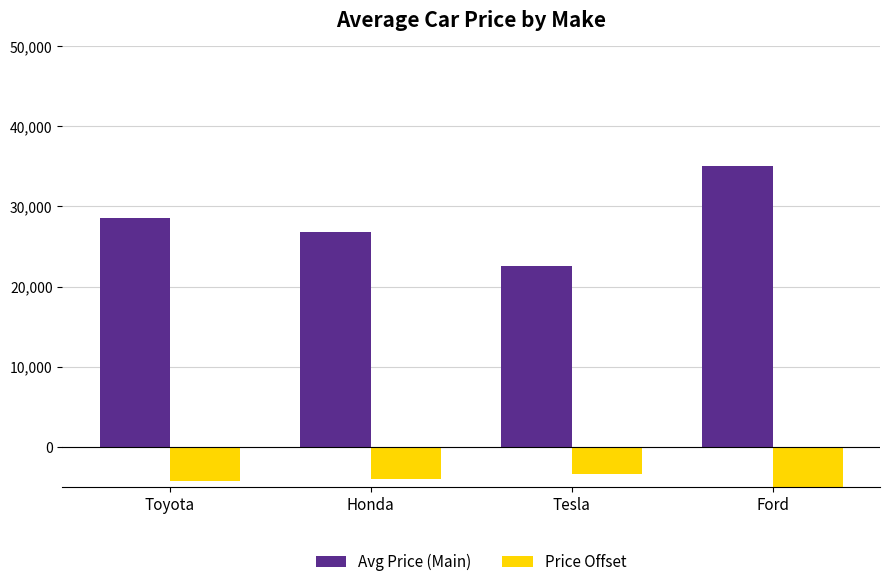

Which series changed the most between Toyota and Ford?

Avg Price (Main)